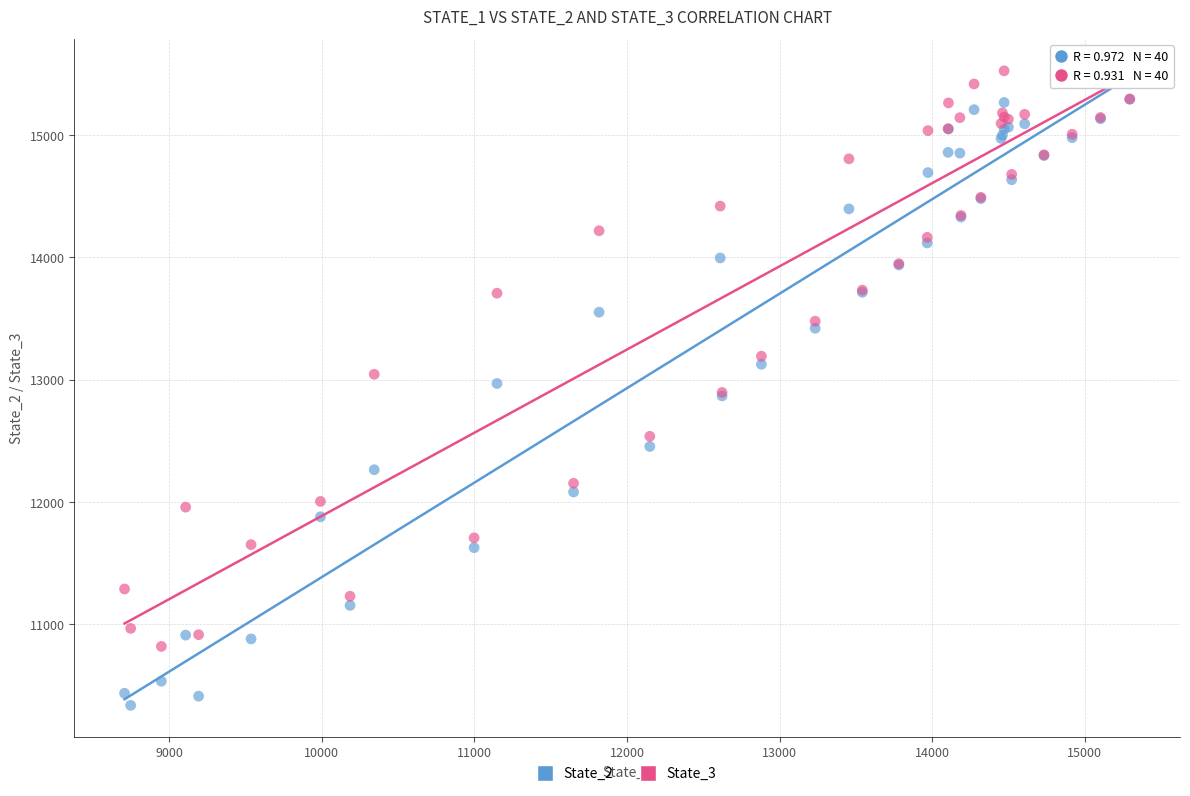

Which series has the largest Y range (max minus min)?

State_2